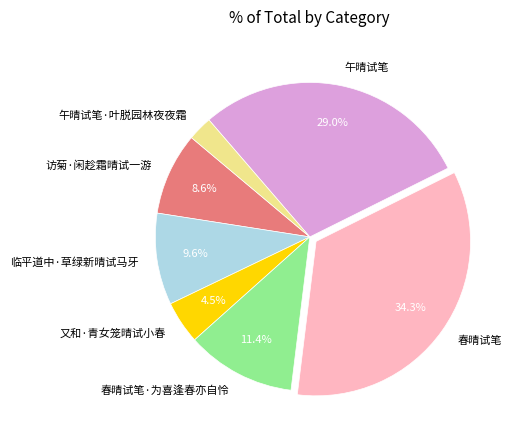

To the nearest percent, what portion does 春晴试笔·为喜逢春亦自怜 represent?

11%